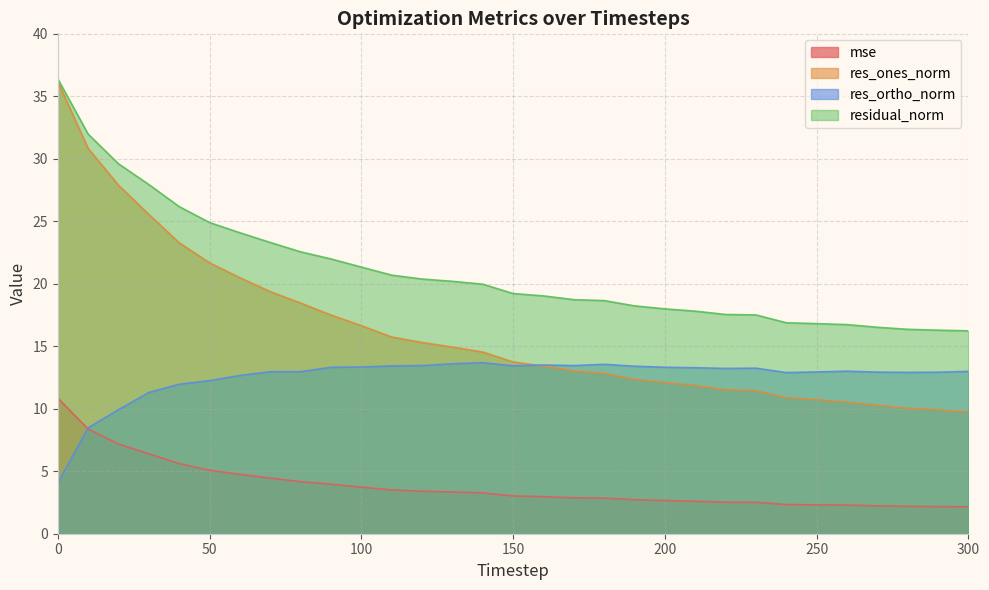

What is the difference between the second highest and minimum values in the mse series?

6.2